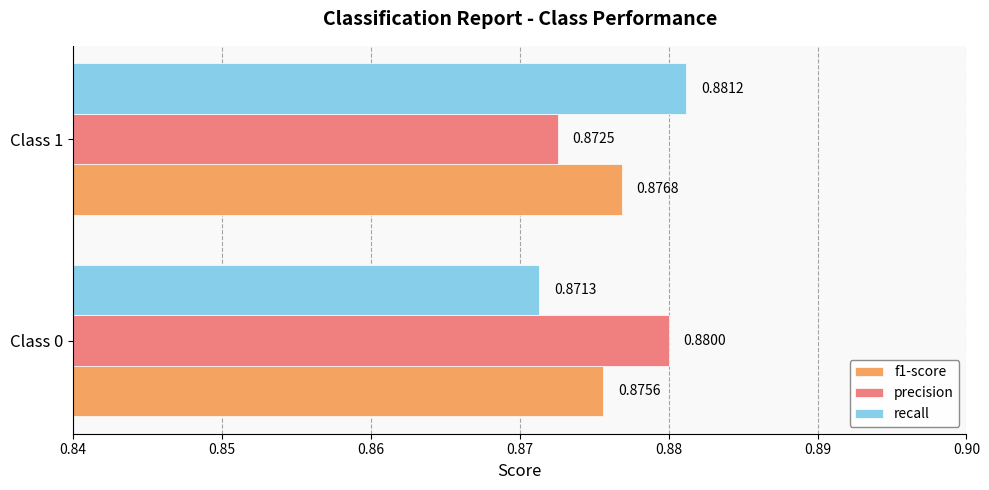

List the labels in order of f1-score value, smallest first.

Class 0, Class 1